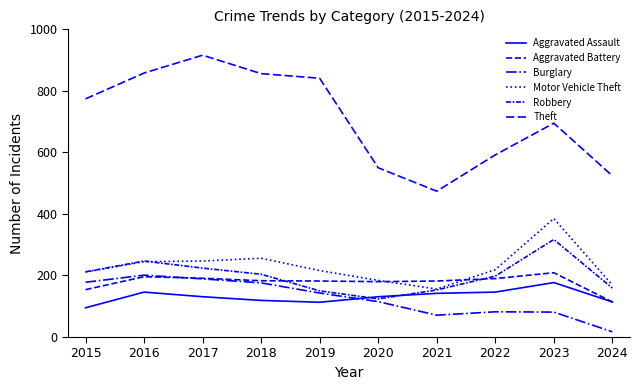

True or false: Theft has more than 2 interior local peaks.

False